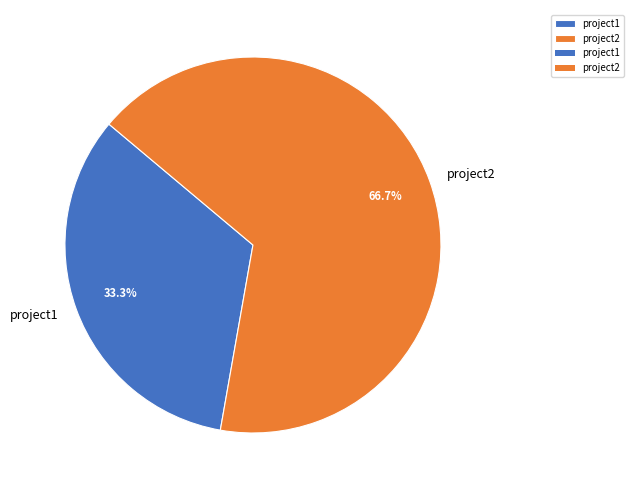

Do project2 and project1 together represent more than half of the pie?

Yes